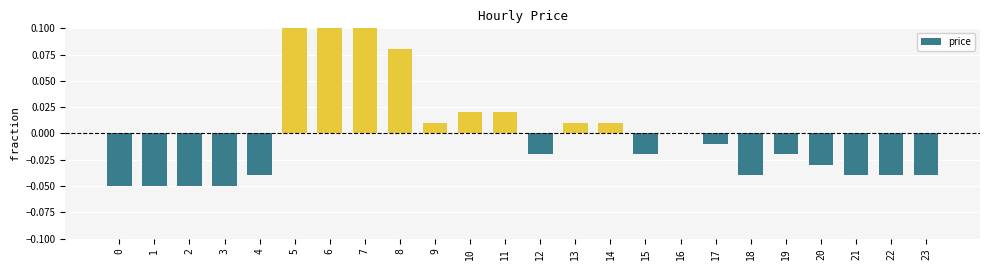

Reading right to left, what are all the values shown in this chart?

-0.0	-0.0	-0.0	-0.0	-0.0	-0.0	-0.0	0.0	-0.0	0.0	0.0	-0.0	0.0	0.0	0.0	0.1	0.1	0.1	0.1	-0.0	-0.1	-0.1	-0.1	-0.1